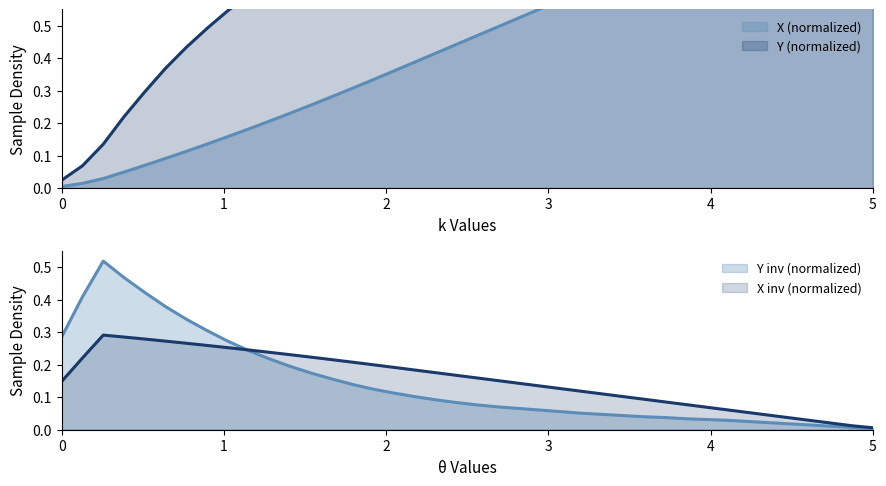

Rank the series by their maximum value, from lowest to highest.

X, Y